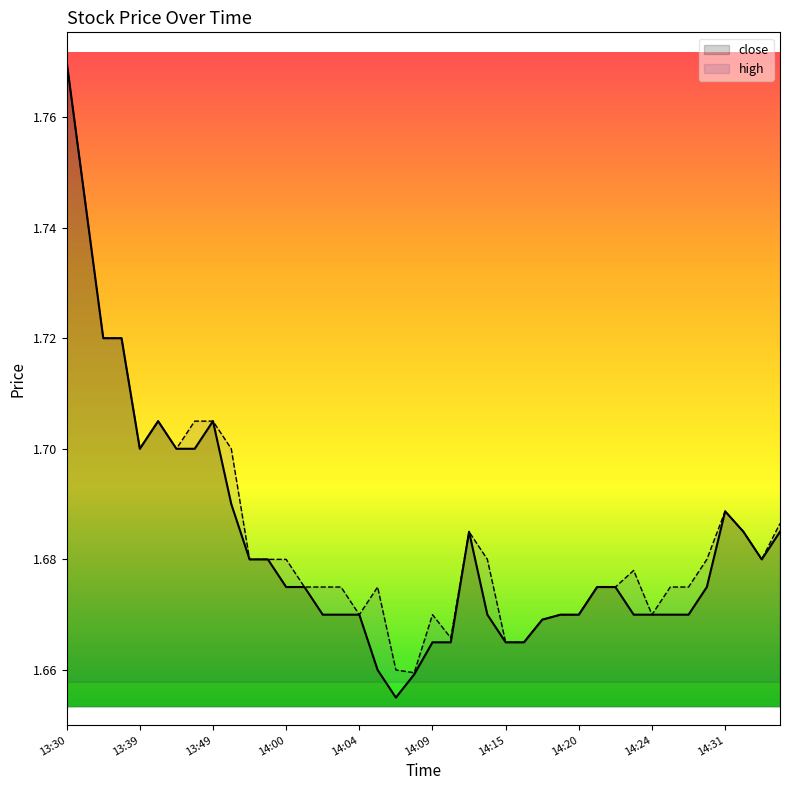

Where is close nearest to the value 1?

14:07